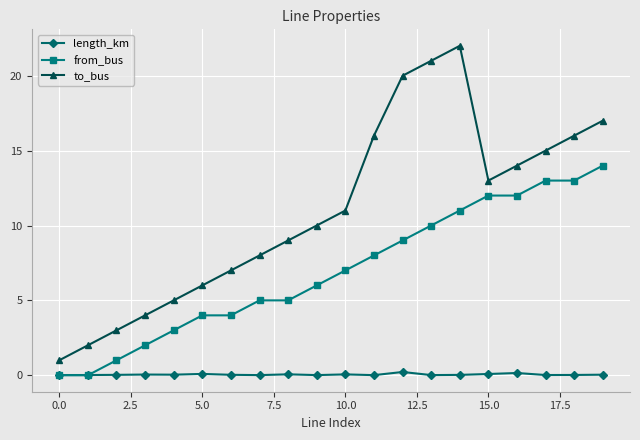

How many lines are shown in the chart?

3